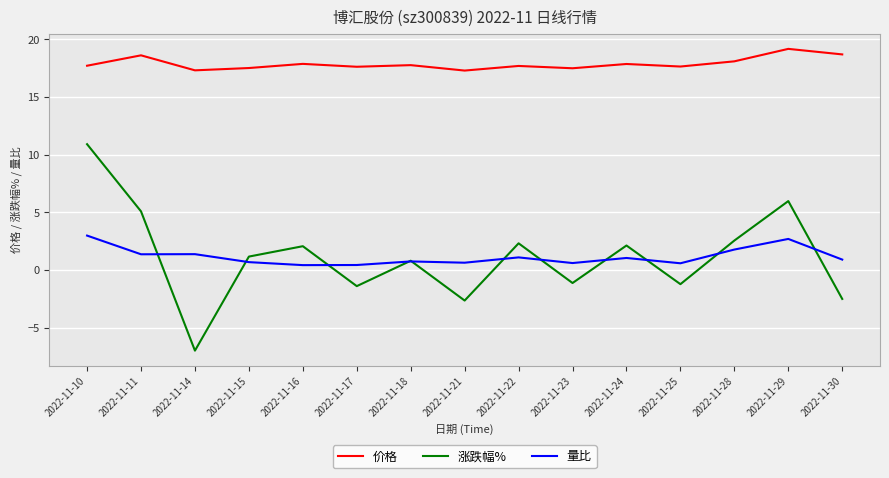

Is this an area chart (filled region under the line)?

No